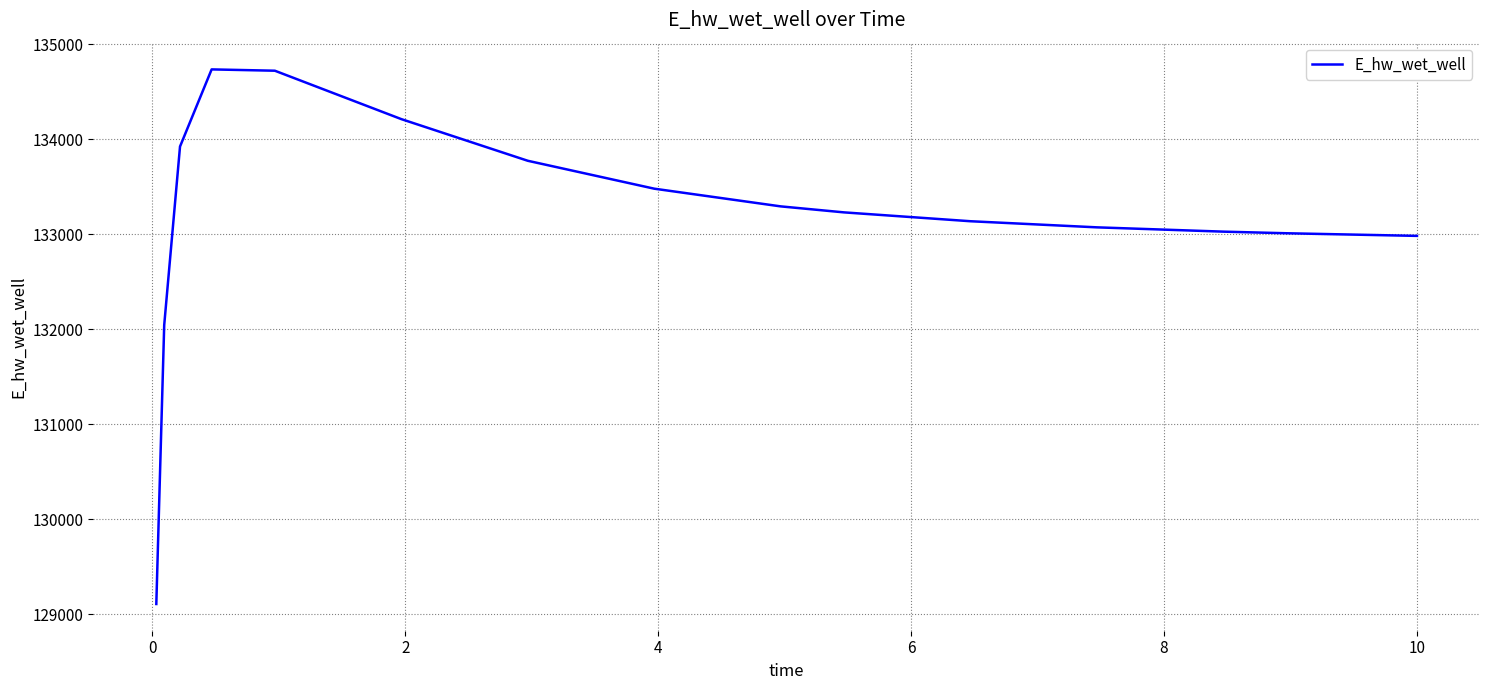

What is the minimum value shown in the chart?

129110.0